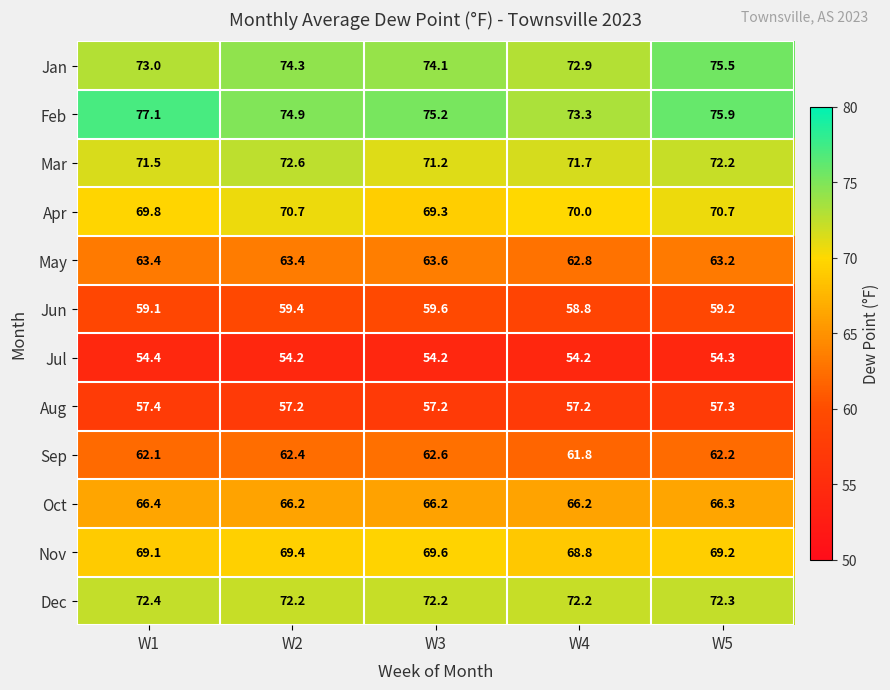

What is the spread (max minus min) of values at W3?

21.0